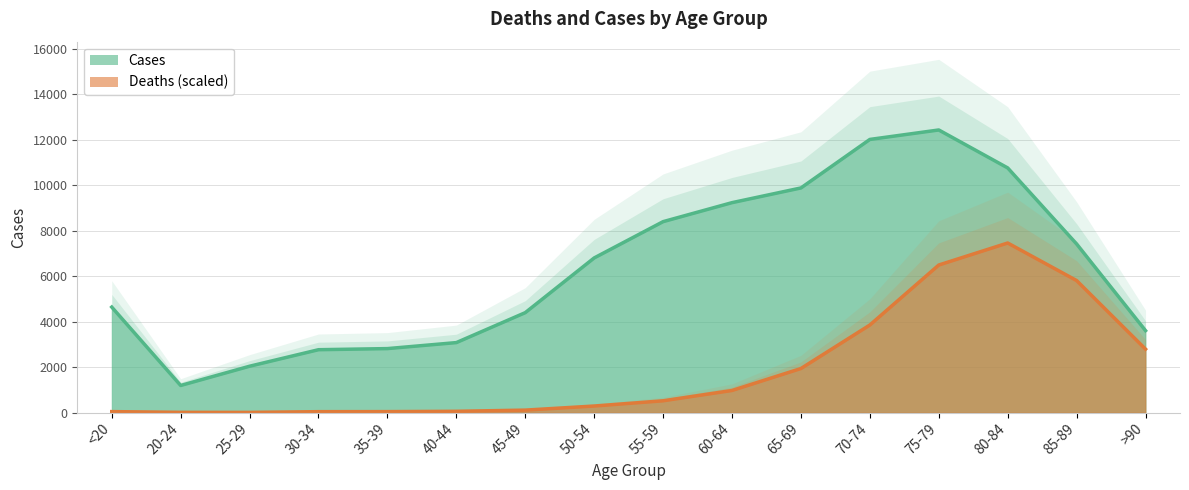

At which label does Deaths first exceed 517?

55-59